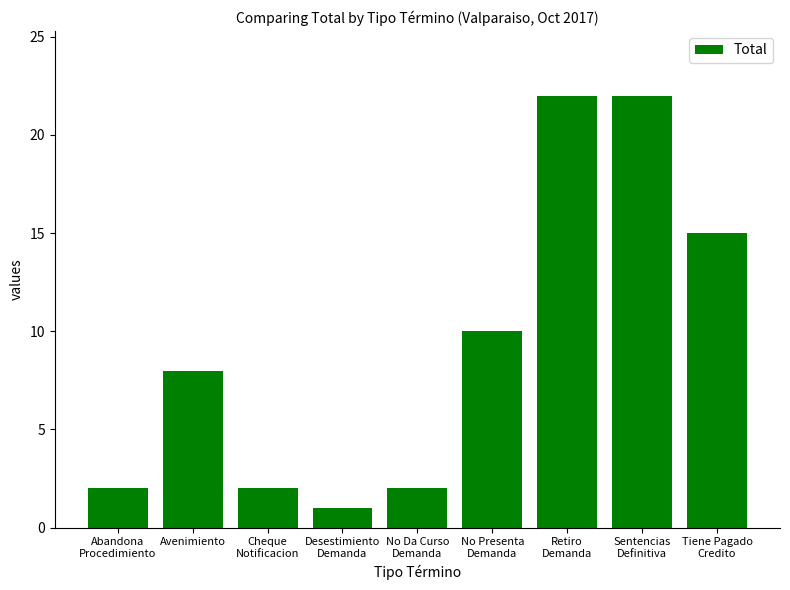

Is it true that the value at Tiene Pagado
Credito is 21?

False